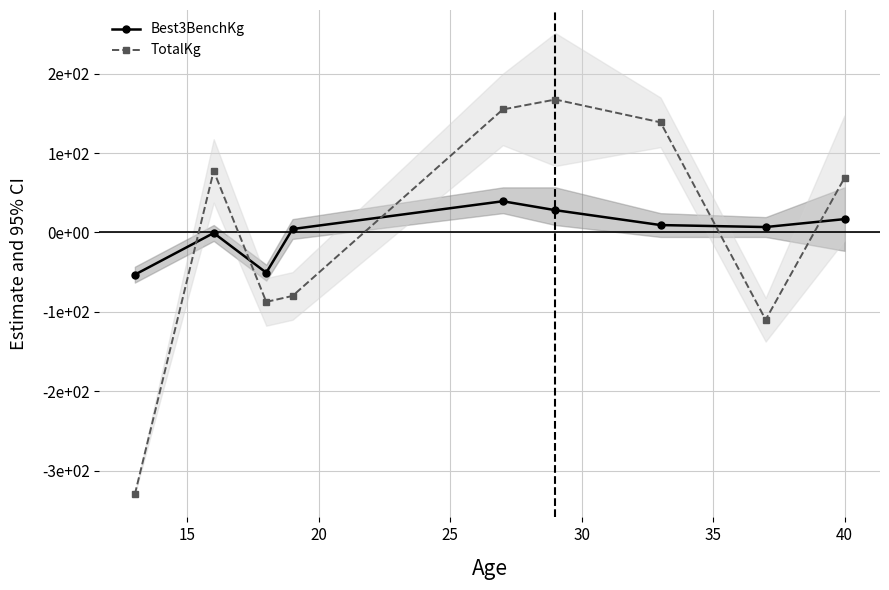

How many values in TotalKg are above zero?

5